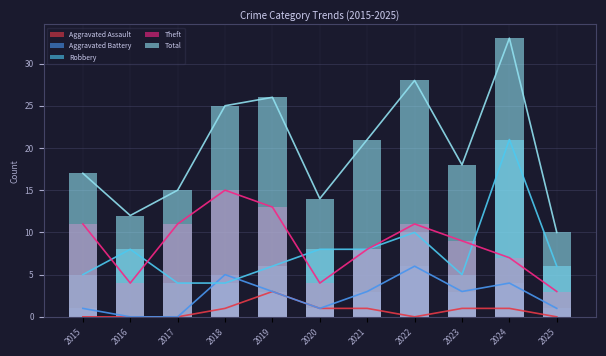

Reading left to right, extract all data points from this chart.

Aggravated Assault: 0	0	0	1	3	1	1	0	1	1	0
Aggravated Battery: 1	0	0	5	3	1	3	6	3	4	1
Robbery: 5	8	4	4	6	8	8	10	5	21	6
Theft: 11	4	11	15	13	4	8	11	9	7	3
Total: 17	12	15	25	26	14	21	28	18	33	10